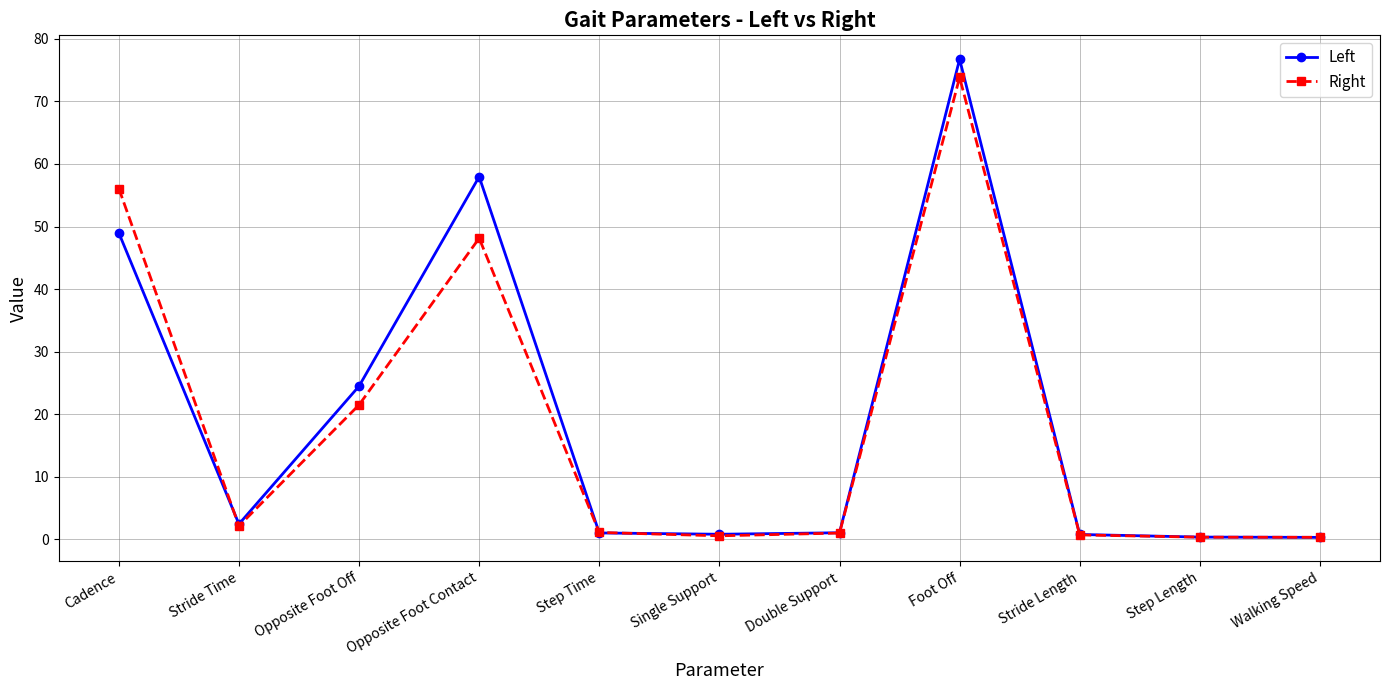

What is the label of the 6th point from the left?

Single Support